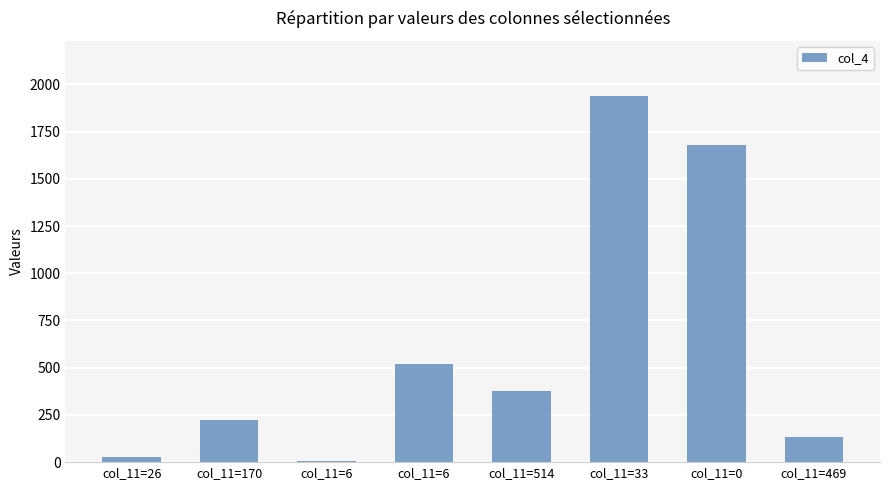

Count the number of categories in the chart.

8